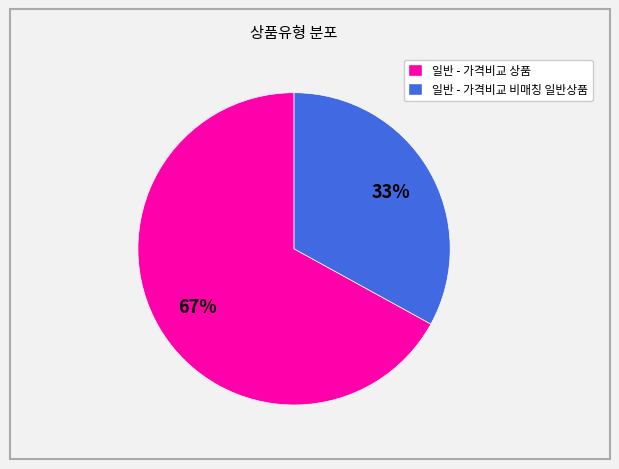

How many segments does this pie chart have?

2